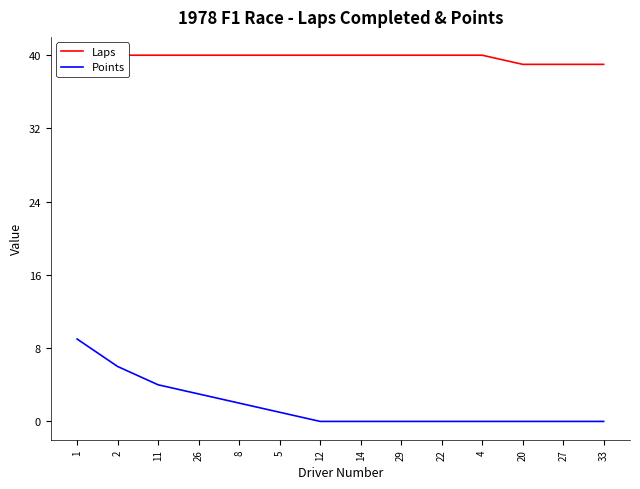

Reading left to right, extract all data points from this chart.

Laps: 1=40	2=40	11=40	26=40	8=40	5=40	12=40	14=40	29=40	22=40	4=40	20=39	27=39	33=39
Points: 1=9	2=6	11=4	26=3	8=2	5=1	12=0	14=0	29=0	22=0	4=0	20=0	27=0	33=0